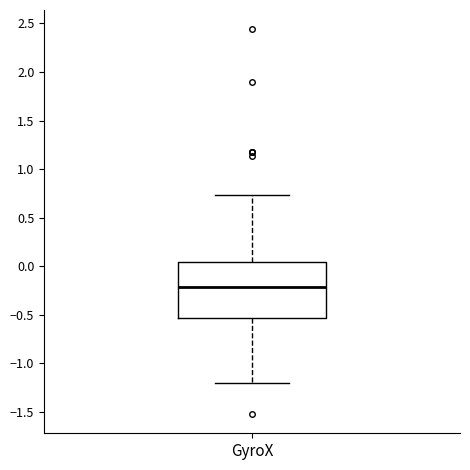

Transcribe this box plot: give where the median line is, the range the box spans, and where the two whiskers end, as read against the y-axis. The values are not printed on the chart, so give them approximately, as read against the axis.

median -0.20, box -0.55 to 0.05, whiskers -1.20 to 0.75